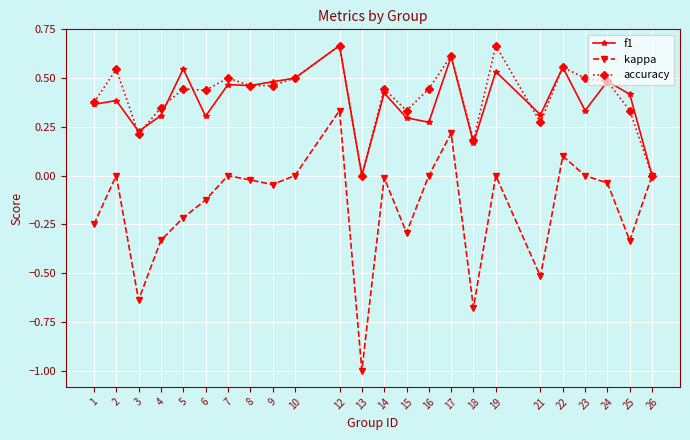

How many data points does each series have?

24